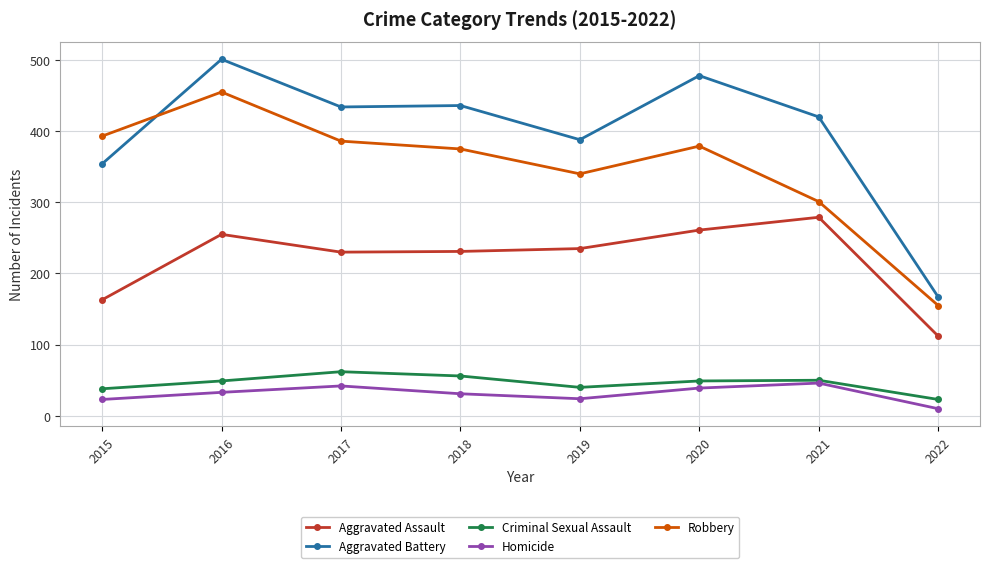

What is the smallest value displayed?

10